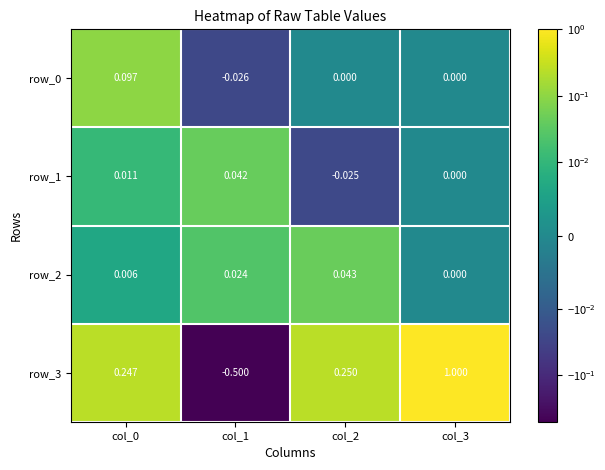

Is the value of row_2 at col_2 greater than the value of row_1 at col_0?

Yes